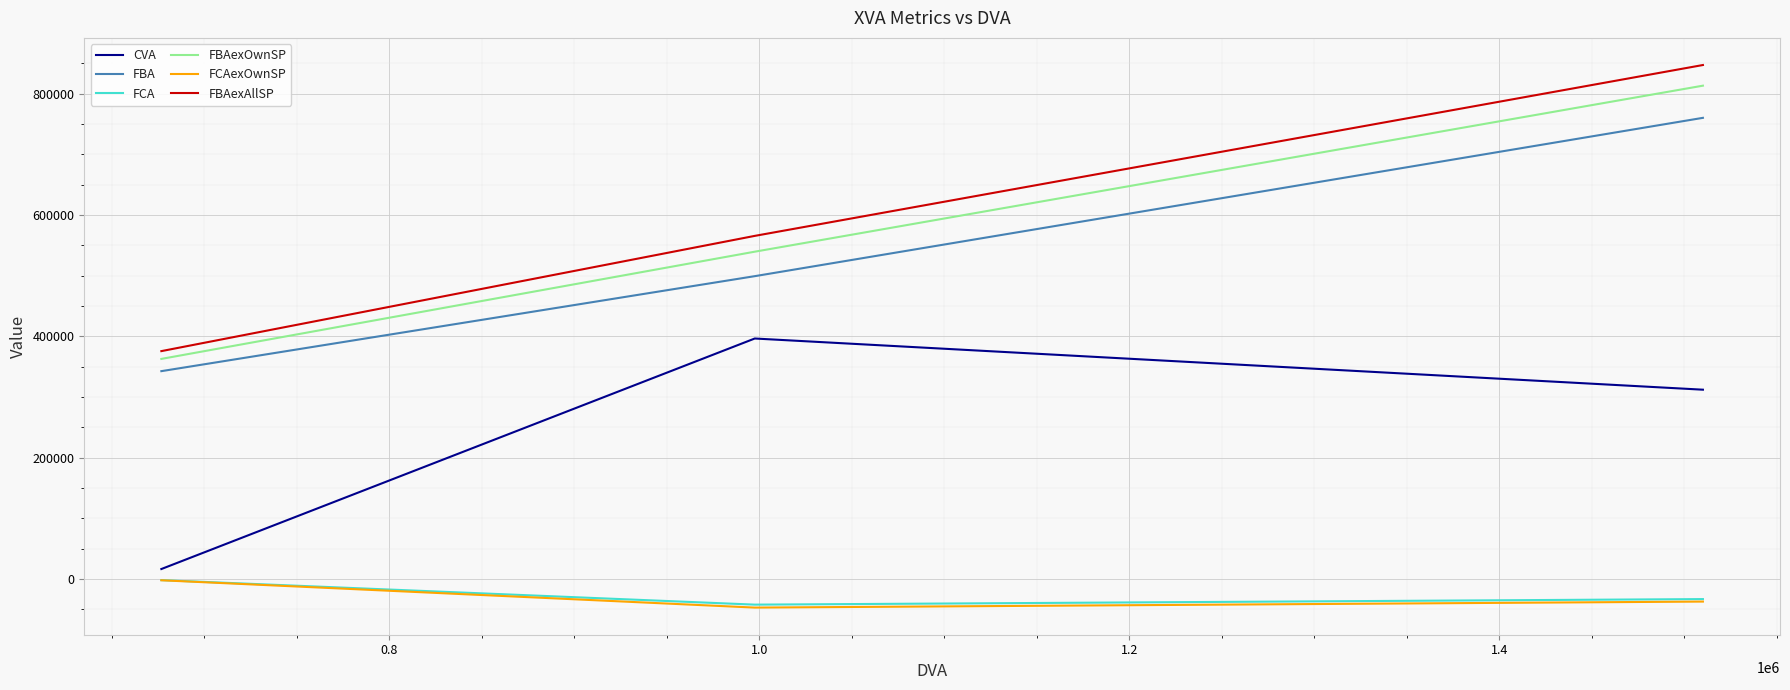

How many values in the FCAexOwnSP series are below -37093?

2